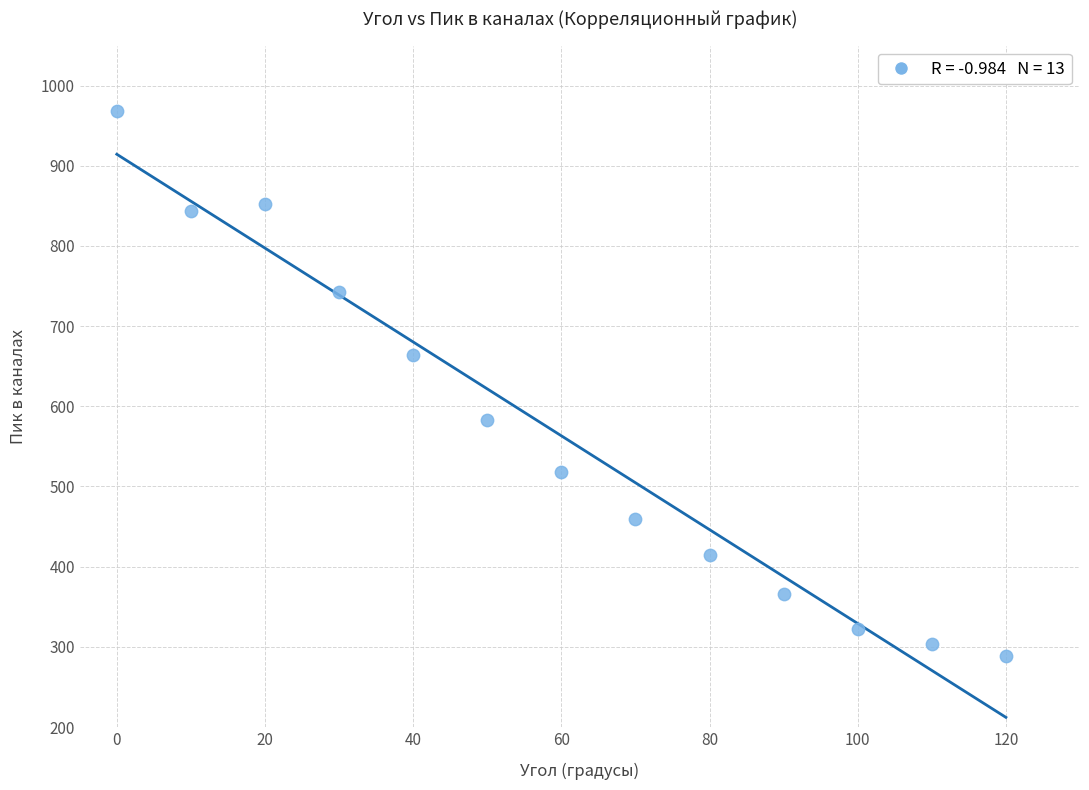

What is the range of X values (max minus min)?

120